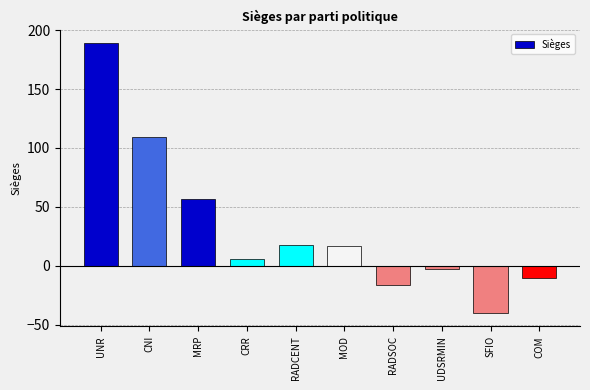

What is the value of the 6th bar from the left?

17